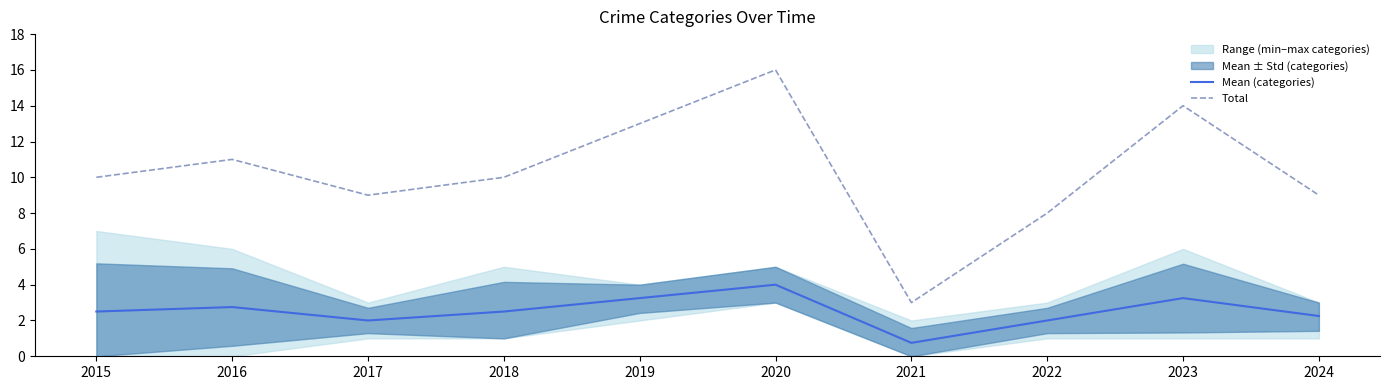

True or false: Mean (categories) and Total intersect in this chart.

False